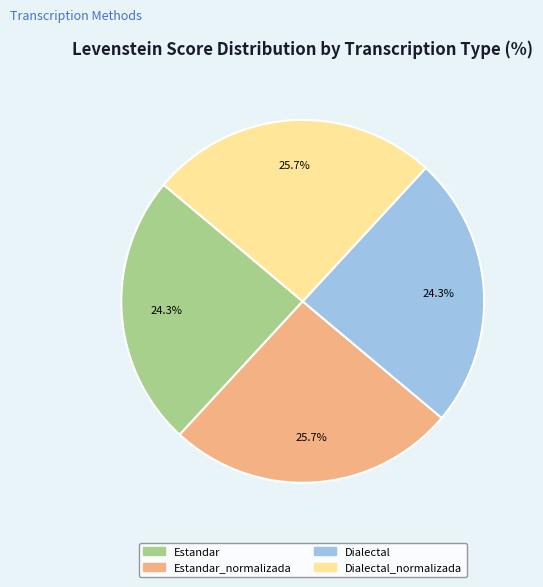

How many segments does this pie chart have?

4